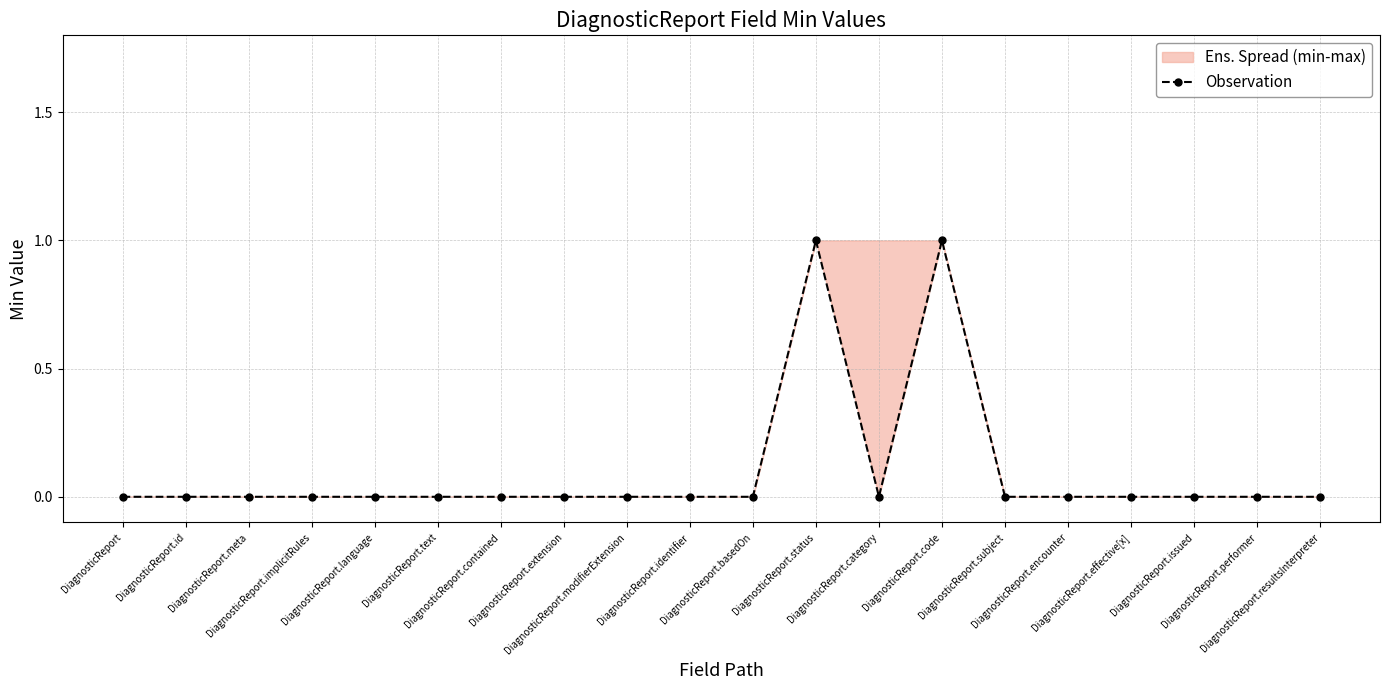

Reading left to right, list all the values displayed in this chart.

0	0	0	0	0	0	0	0	0	0	0	1	0	1	0	0	0	0	0	0